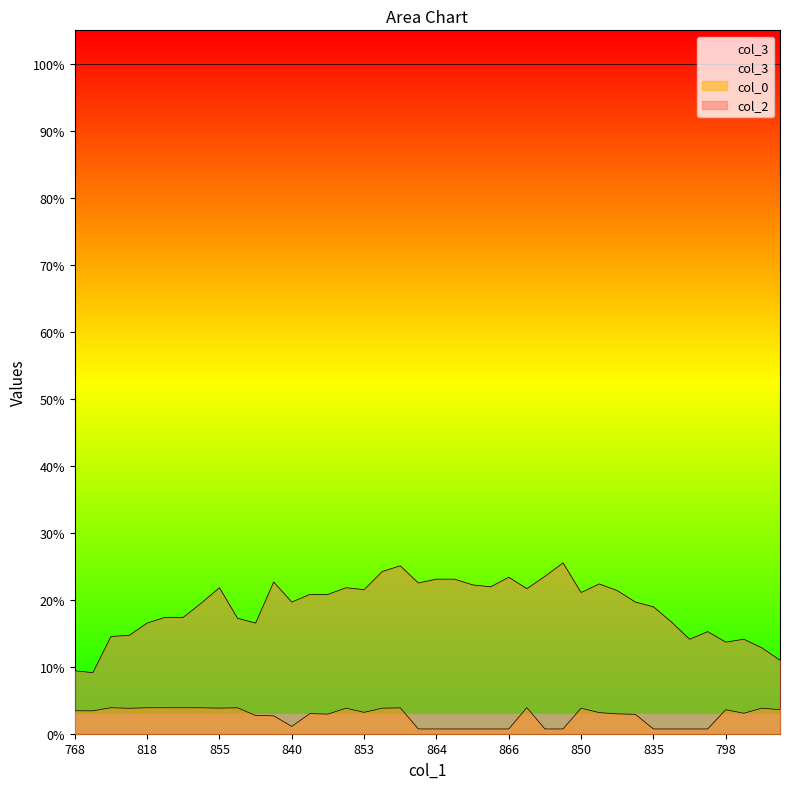

True or false: col_2 and col_0 intersect in this chart.

False